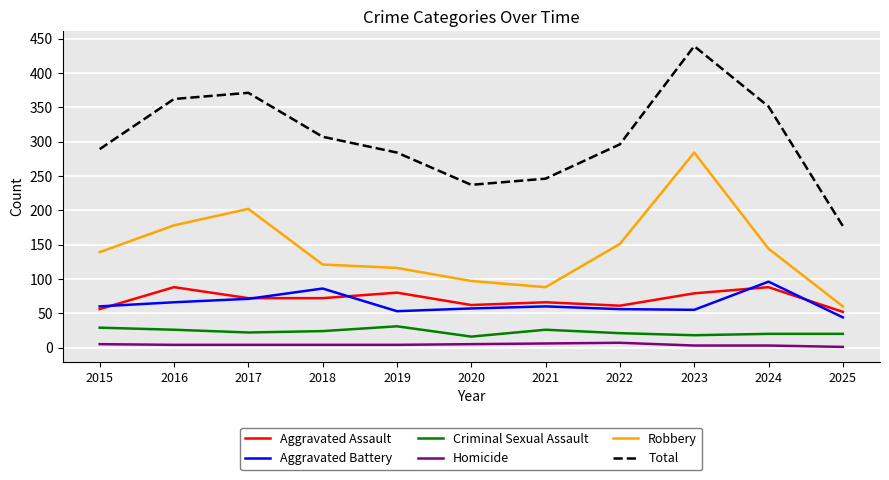

Which series has the widest spread of values?

Total